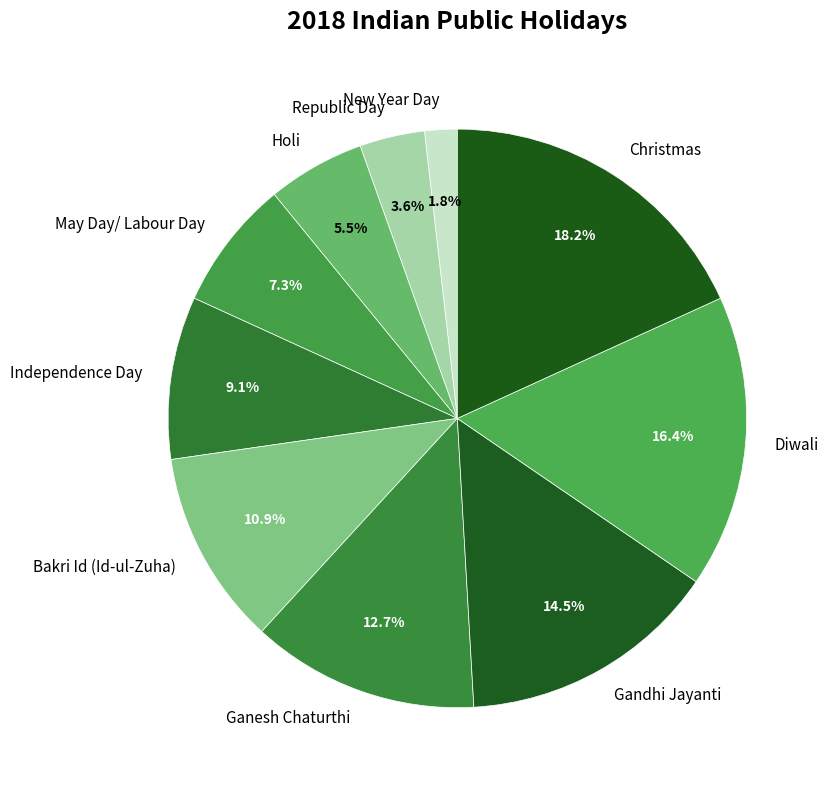

Approximately how many times larger is the value at New Year Day compared to Holi?

0.3